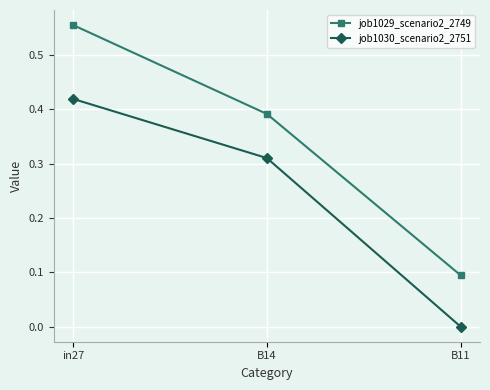

Is it true that job1029_scenario2_2749 equals 0.1 at B14?

False